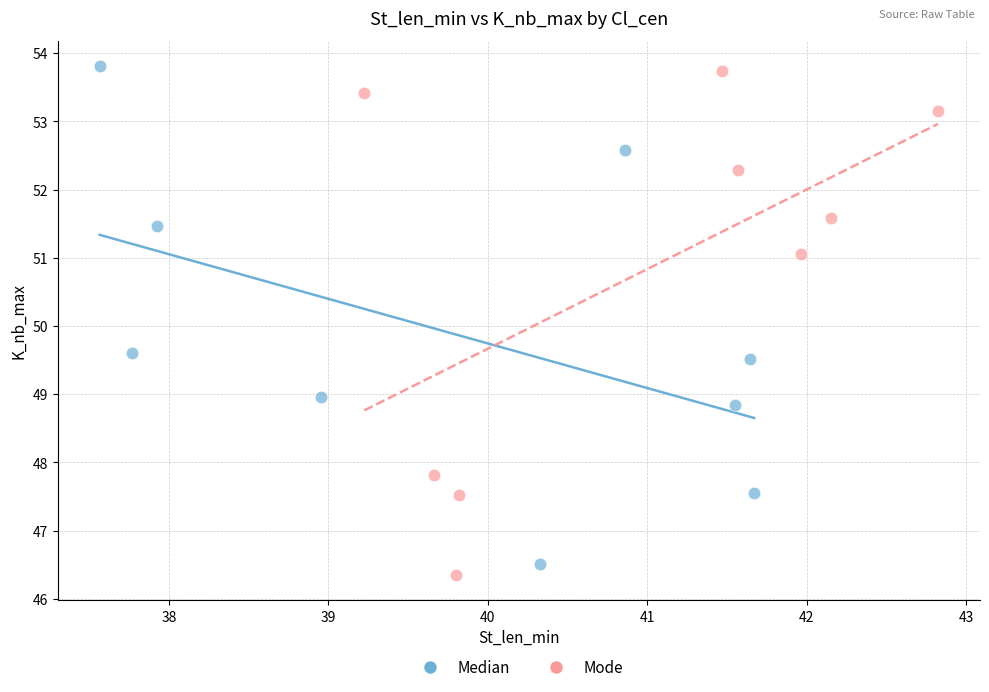

What are all the series names shown in the legend?

Median, Mode